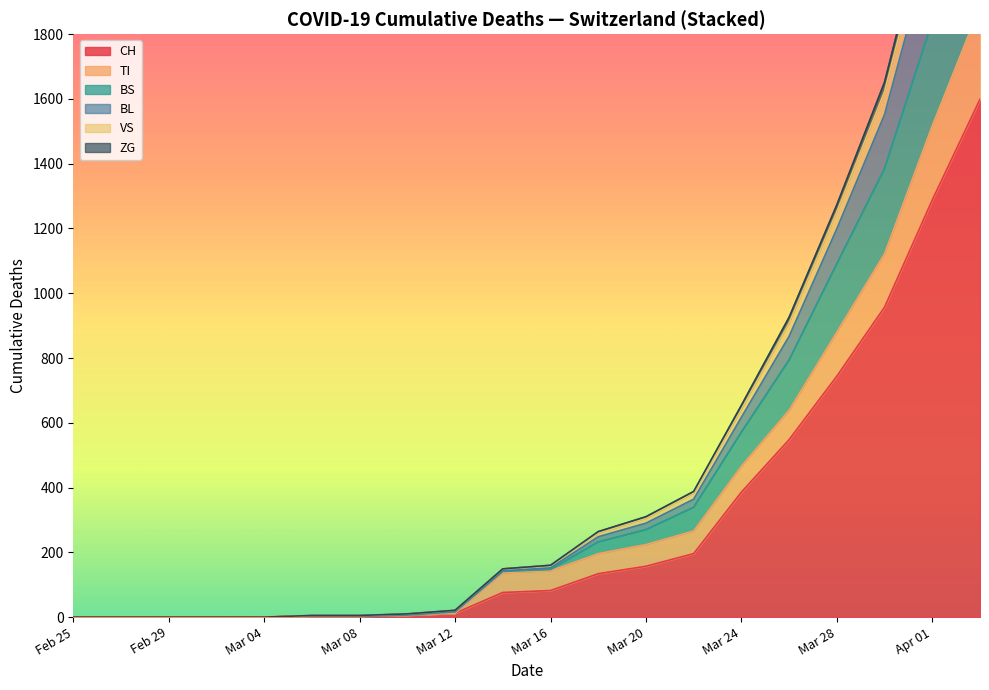

How many lines are shown in the chart?

6